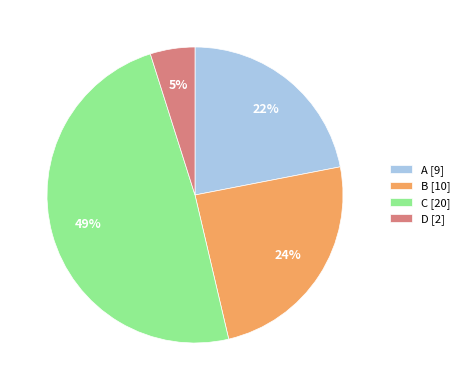

Approximately how many times larger is the value at B [10] compared to A [9]?

1.1